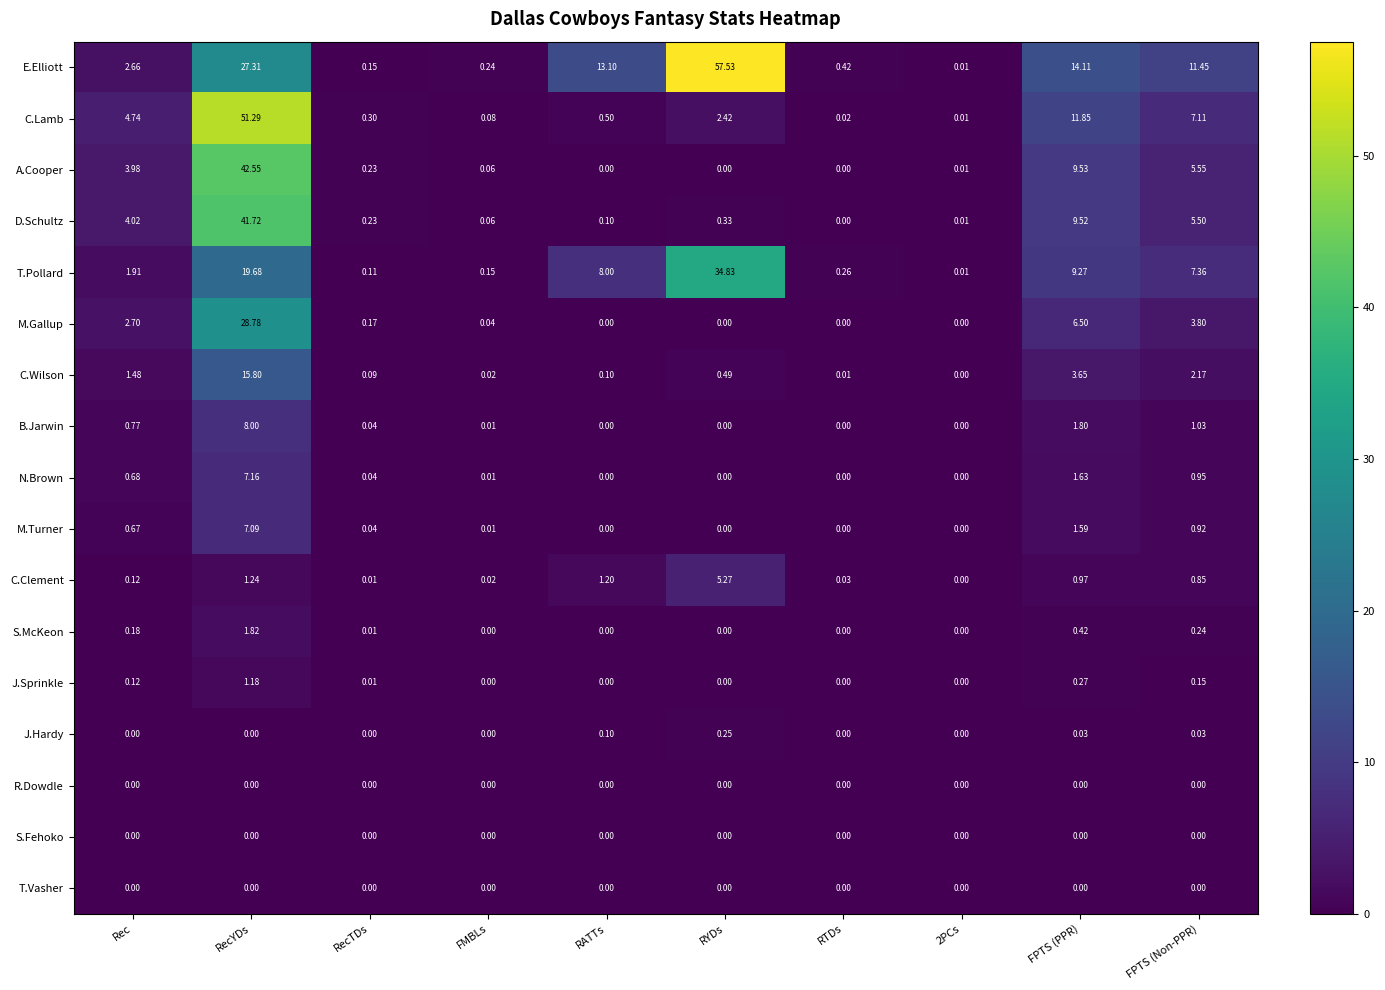

Which series has the widest spread of values?

E.Elliott